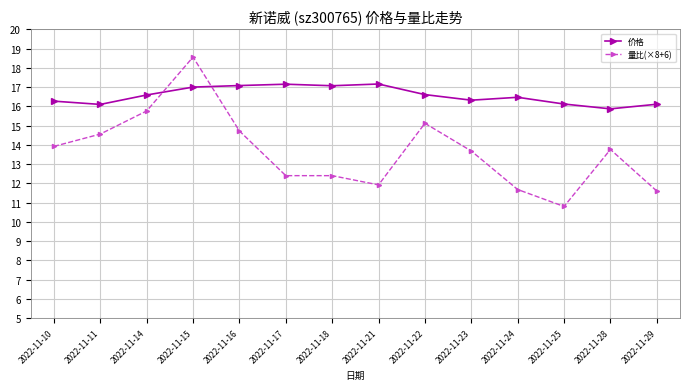

What are all the series names shown in the legend?

价格, 量比(×8+6)